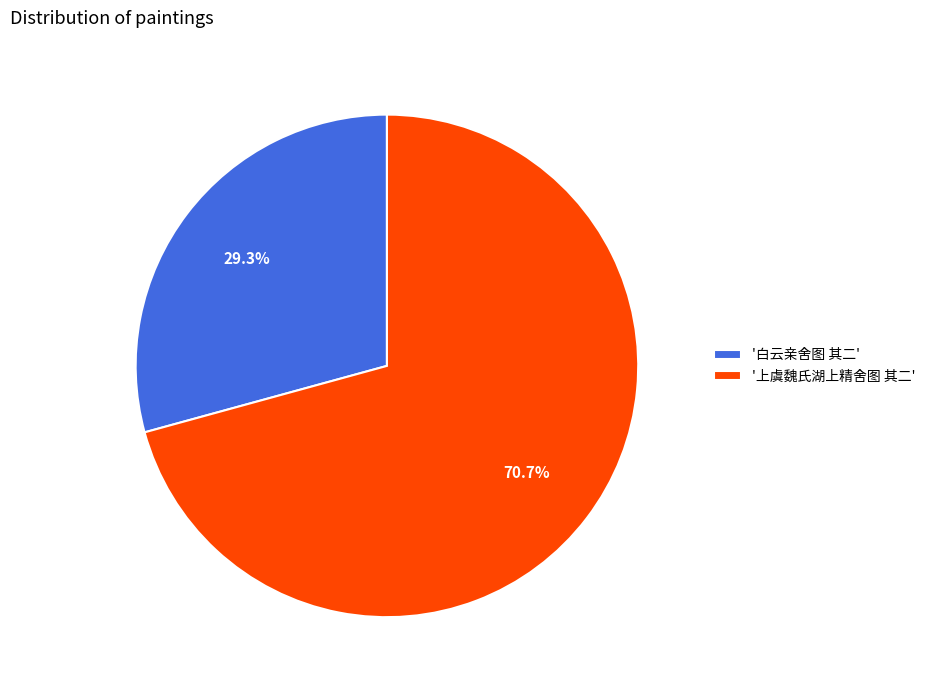

What is the largest slice in the pie chart?

'上虞魏氏湖上精舍图 其二'